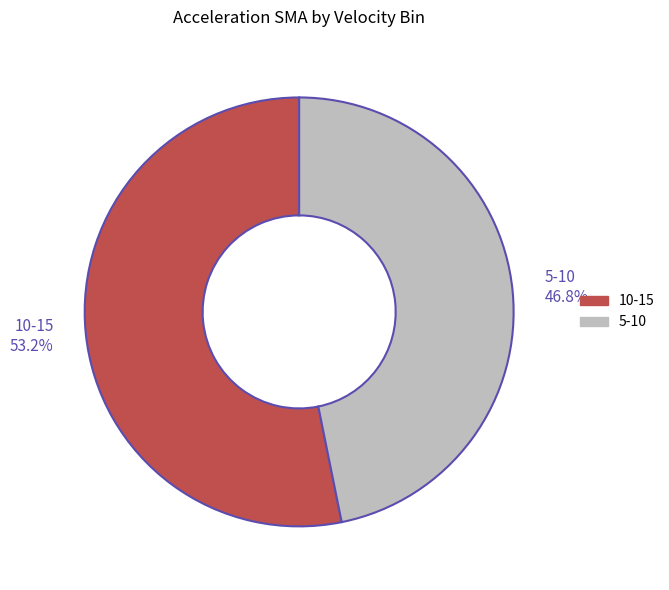

To the nearest percent, what portion does 5-10 represent?

47%